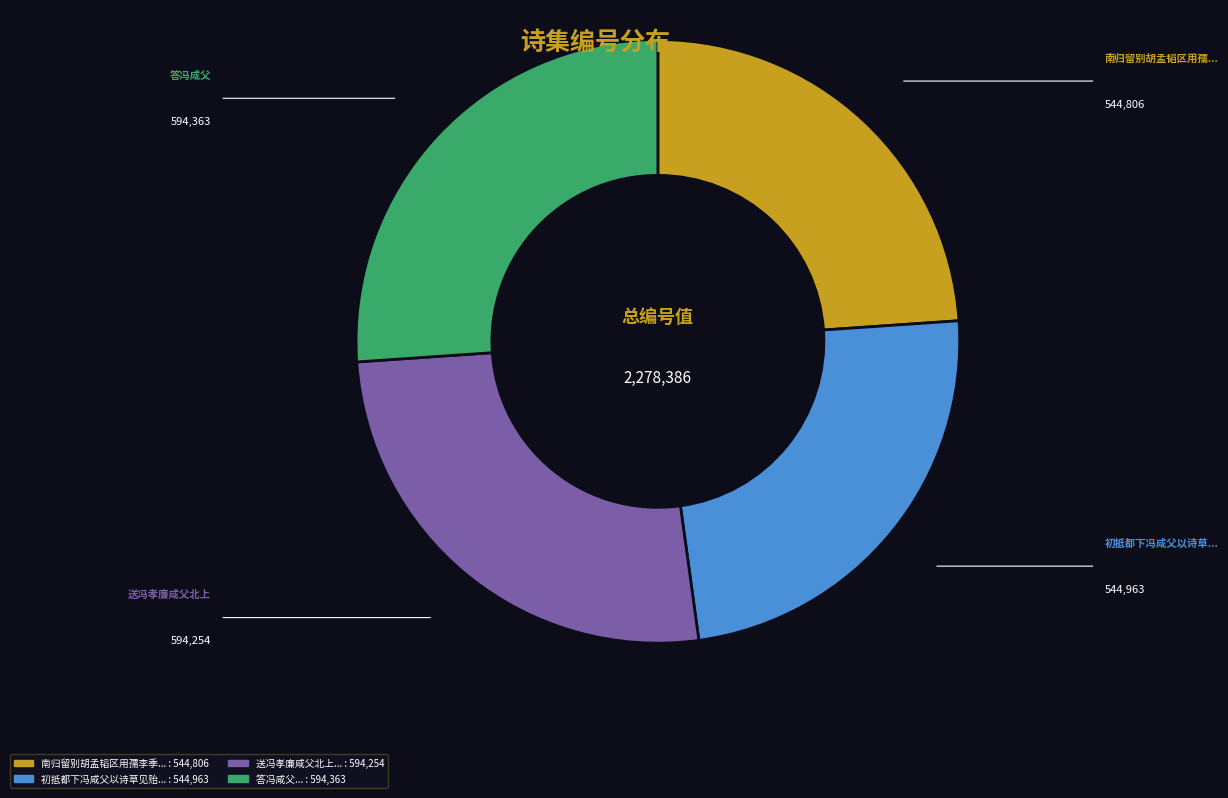

Is there a majority slice in this chart?

No